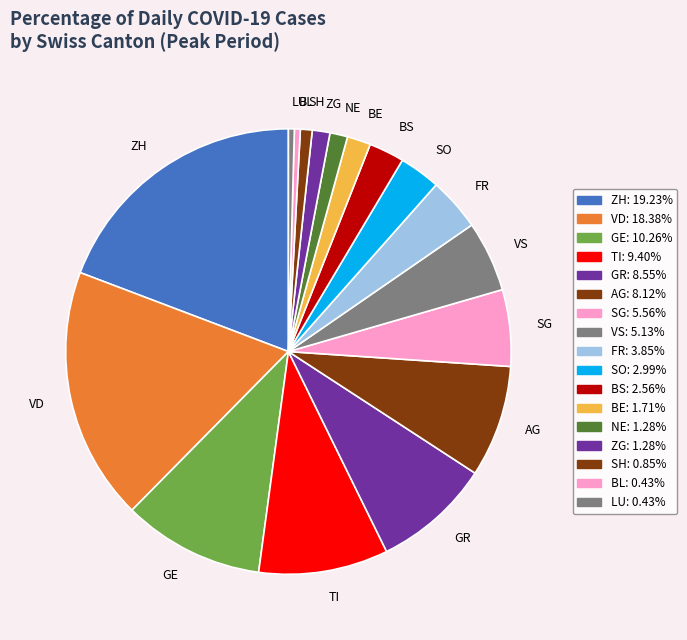

How many slices are in this pie chart?

17